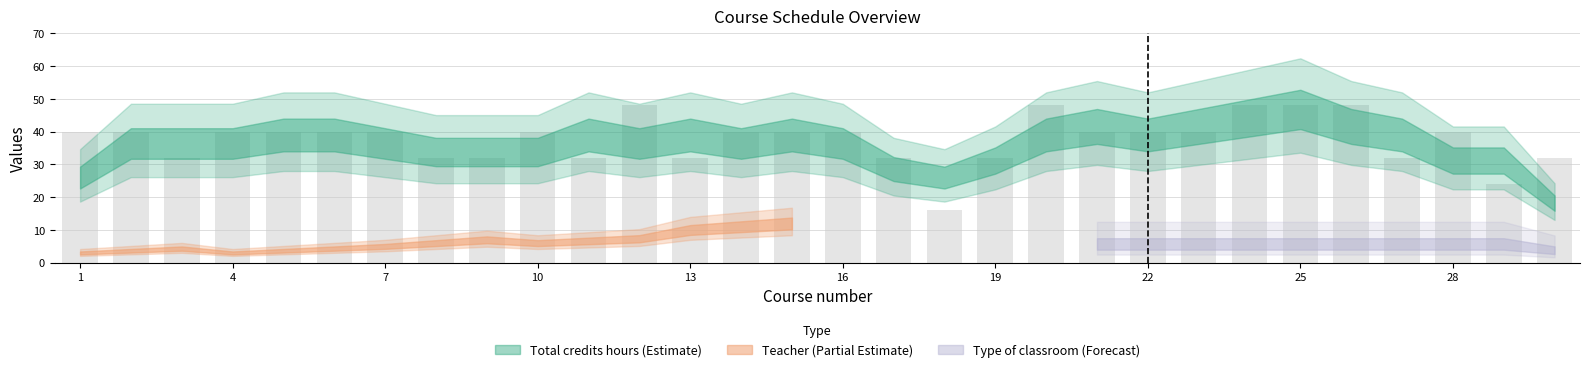

What is the value of the 14th bar from the left?

40